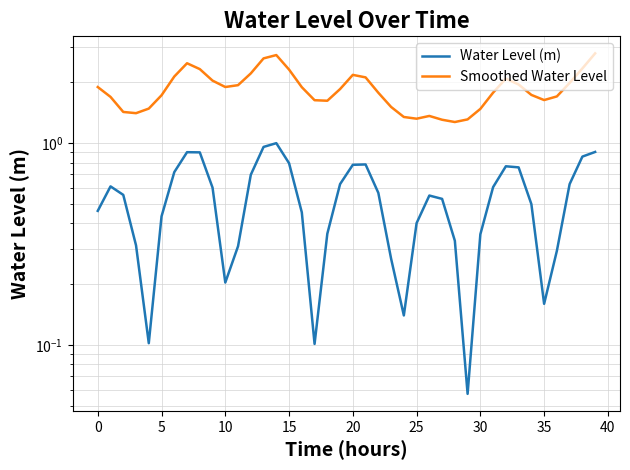

True or false: Water Level (m) and Smoothed Water Level intersect in this chart.

False